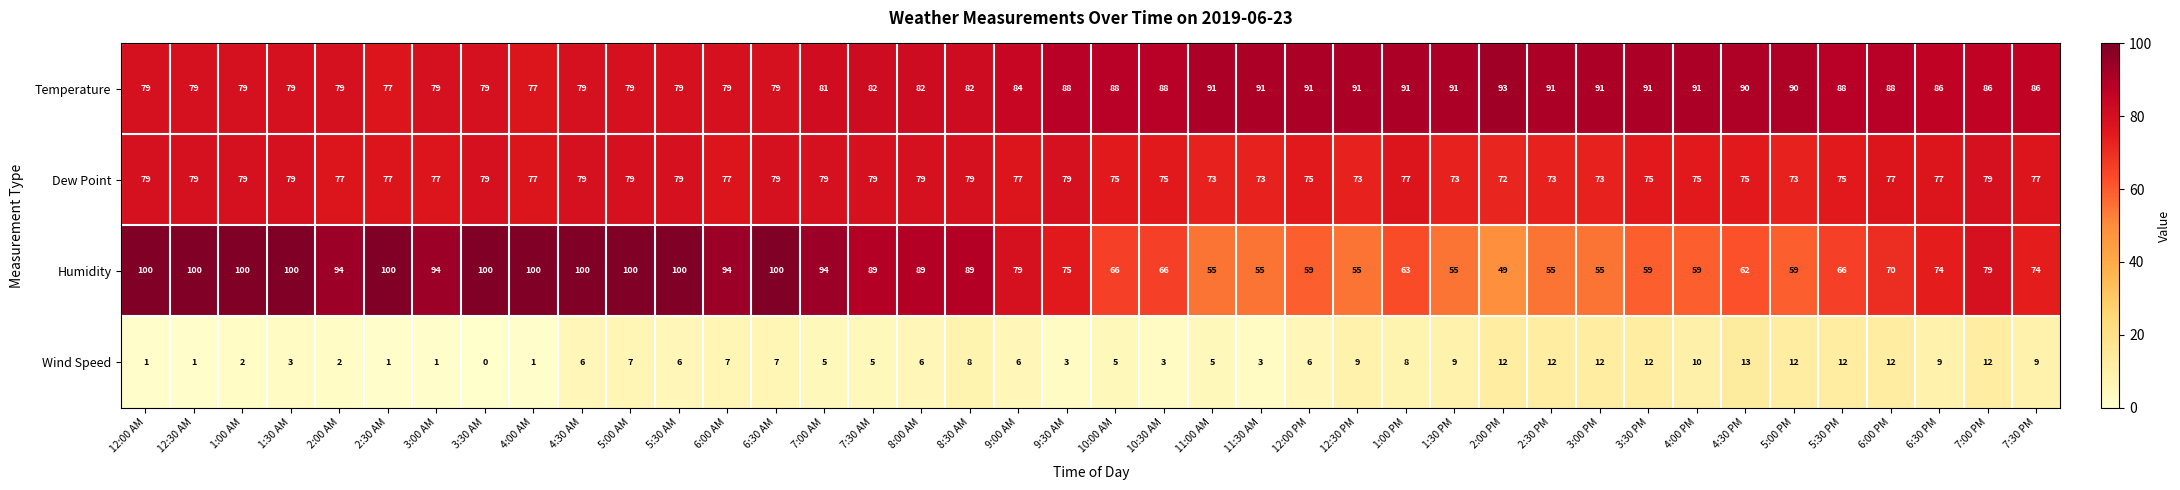

What is the average value of the Dew Point series?

77